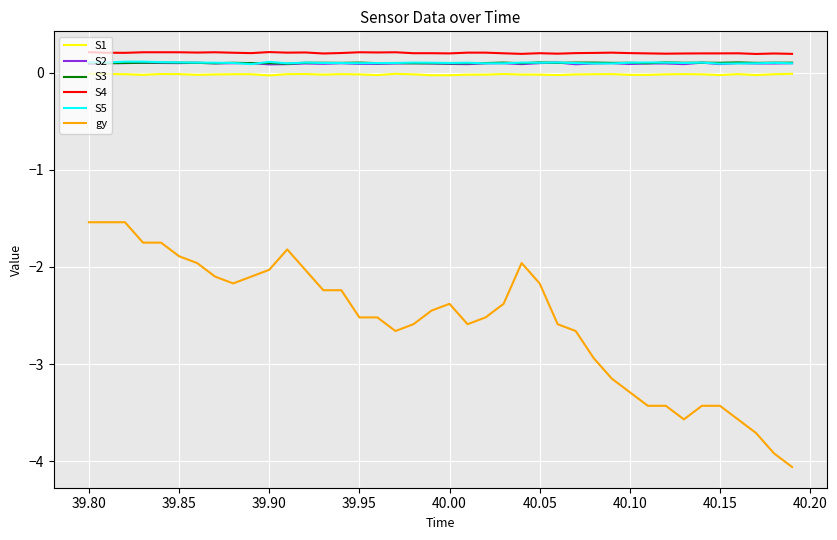

What is the sum of all S5 values?

4.1